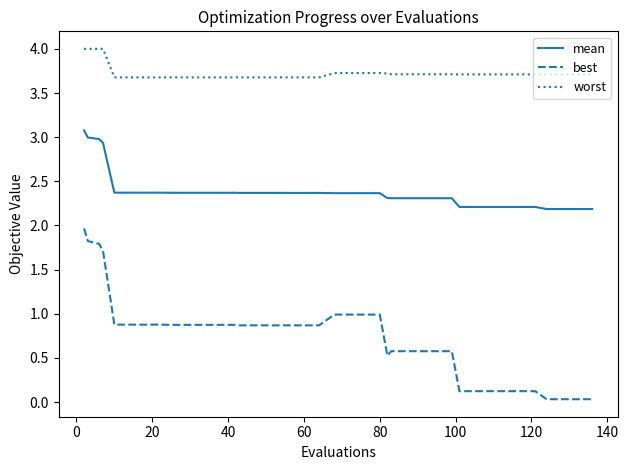

How many lines are shown in the chart?

3